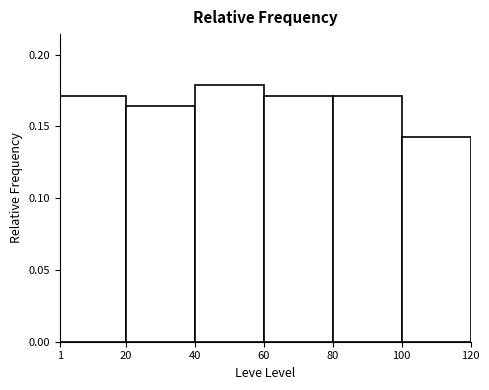

Reading left to right, list every bar in this chart as the range it spans on the x-axis followed by its height. The values are not printed on the chart, so give them approximately, as read against the axis.

1 to 20: 0.170
20 to 40: 0.165
40 to 60: 0.180
60 to 80: 0.170
80 to 100: 0.170
100 to 120: 0.145